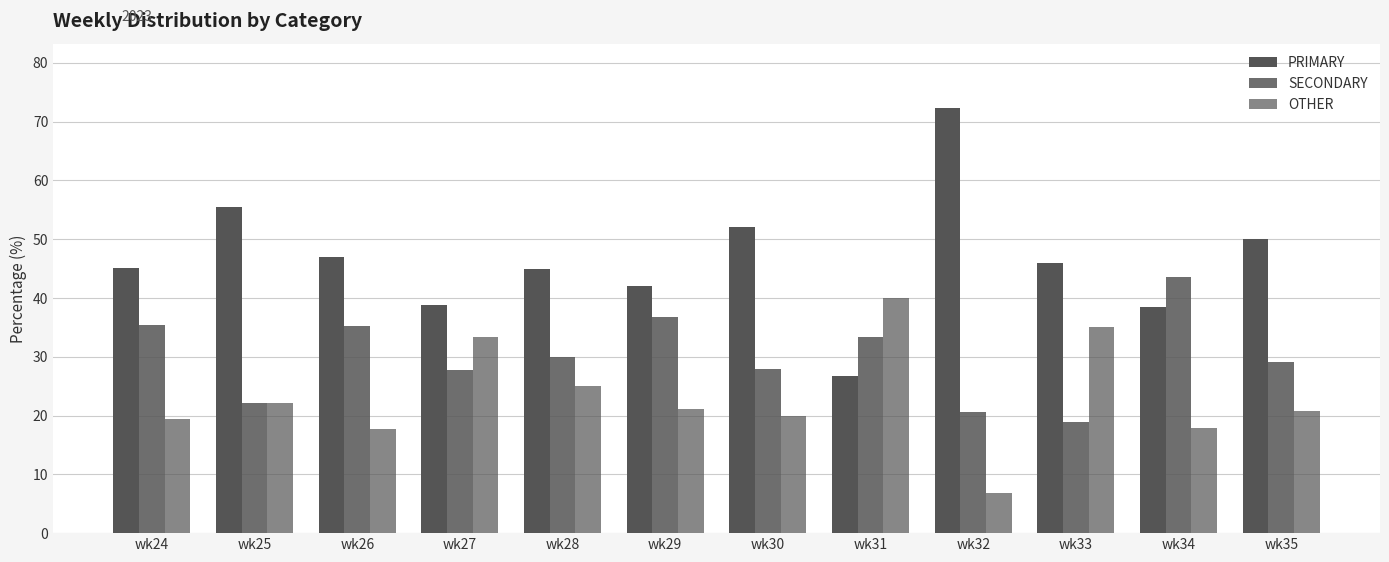

How many bars are there in each group?

3